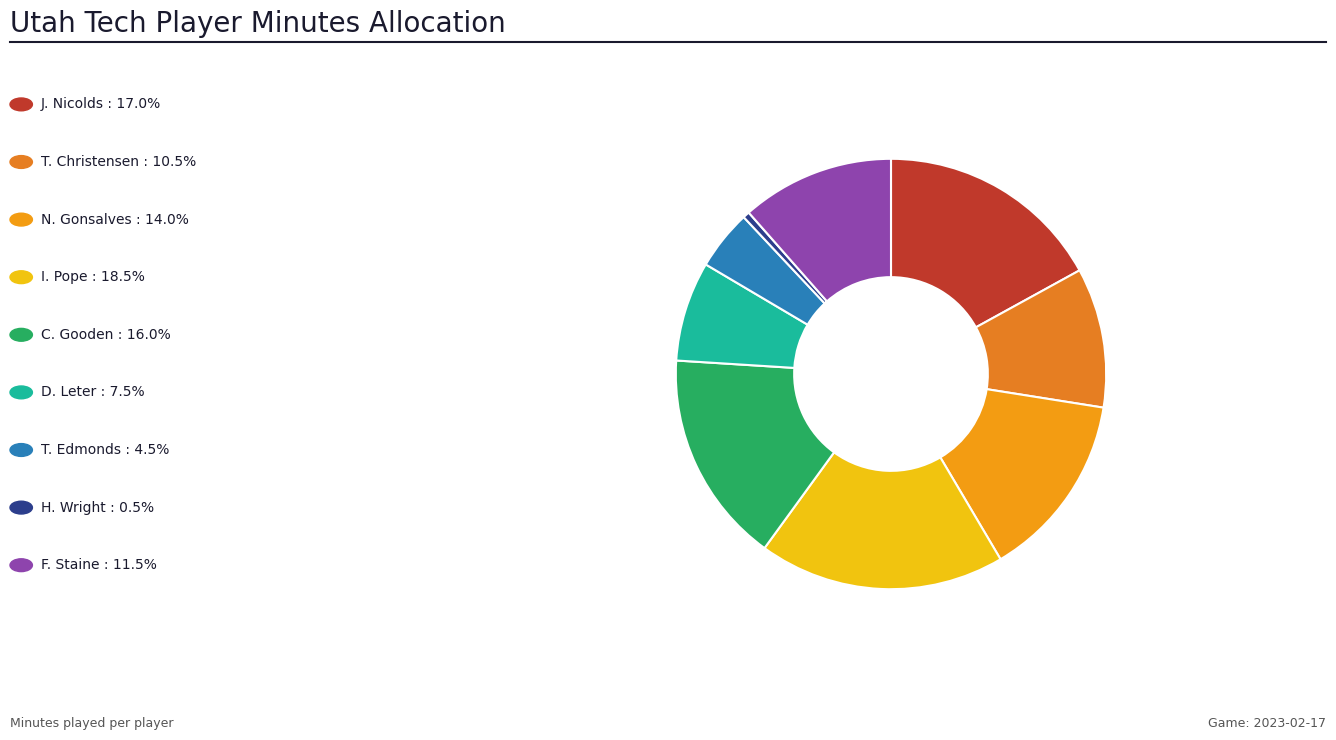

Which category has the biggest portion of the pie?

I. Pope